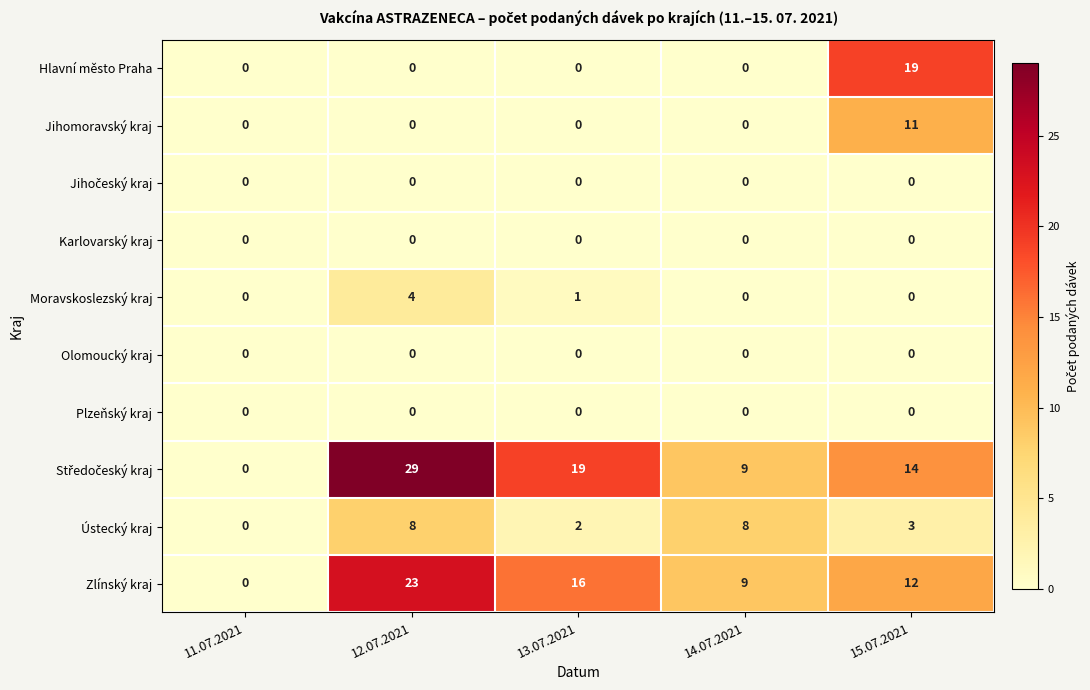

What is the average value of the Ústecký kraj series?

4